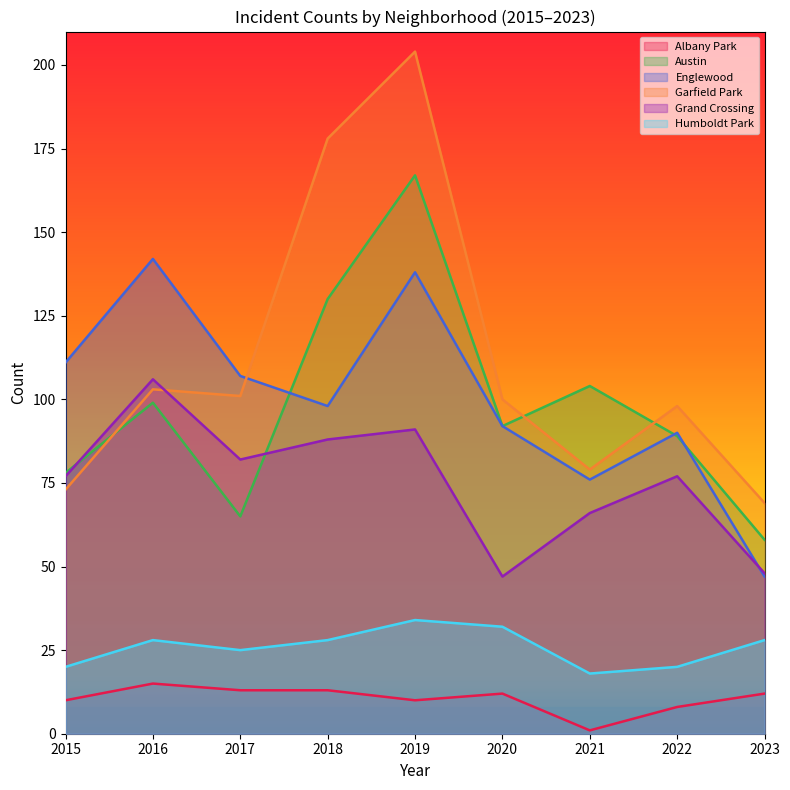

Does the chart display data point markers on the line(s)?

No